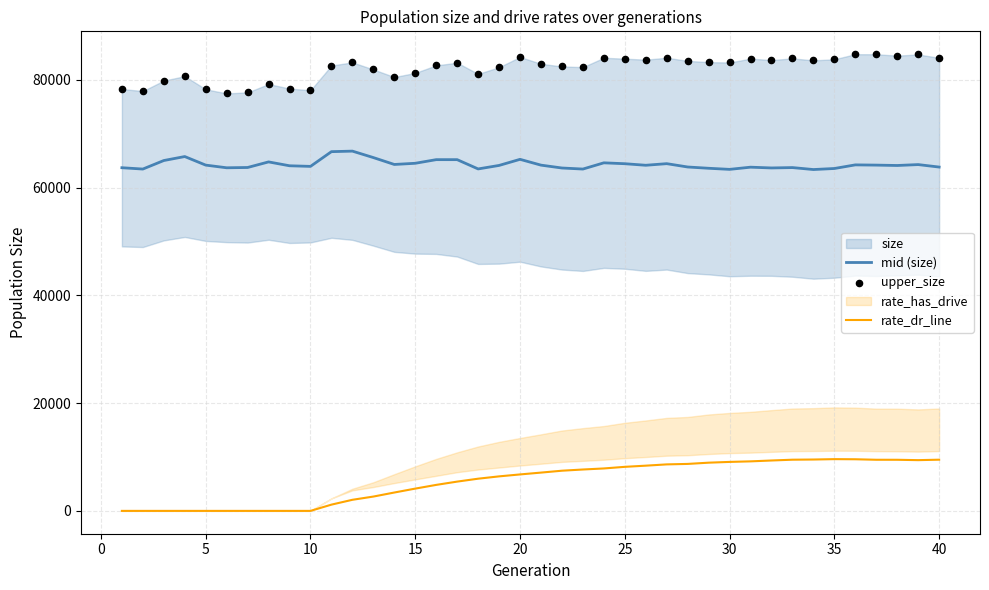

True or false: mid (size) and rate_dr_line cross at least once.

False